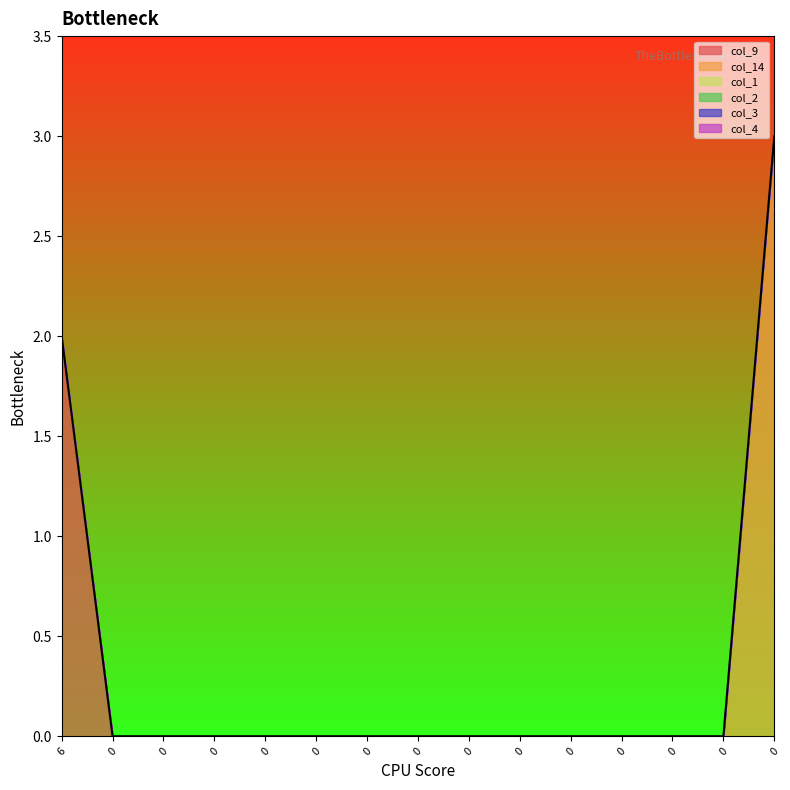

What are all the series names shown in the legend?

col_9, col_14, col_1, col_2, col_3, col_4